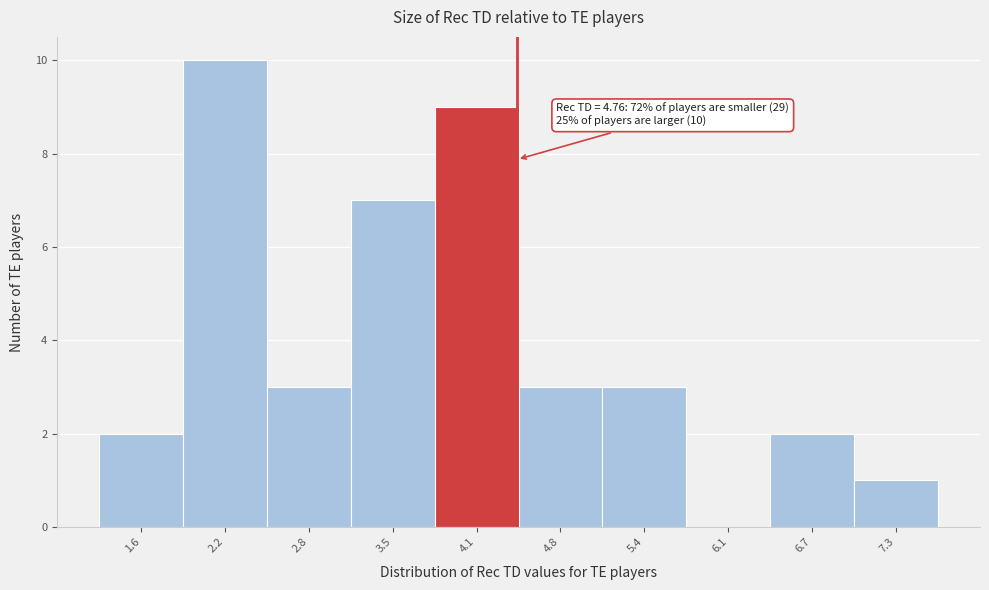

Reading left to right, transcribe all the data shown in this chart.

1.6=2	2.2=10	2.8=3	3.5=7	4.1=9	4.8=3	5.4=3	6.1=0	6.7=2	7.3=1